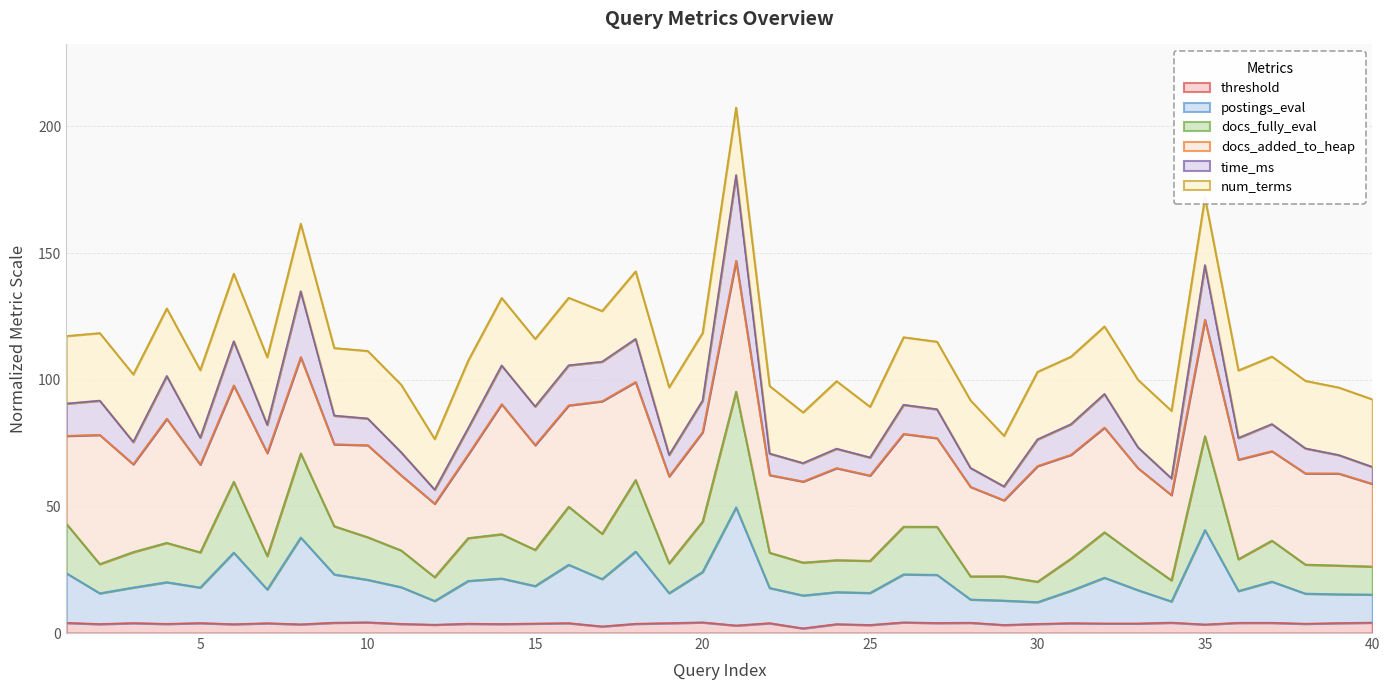

At which category does the chart reach its peak across all series?

21